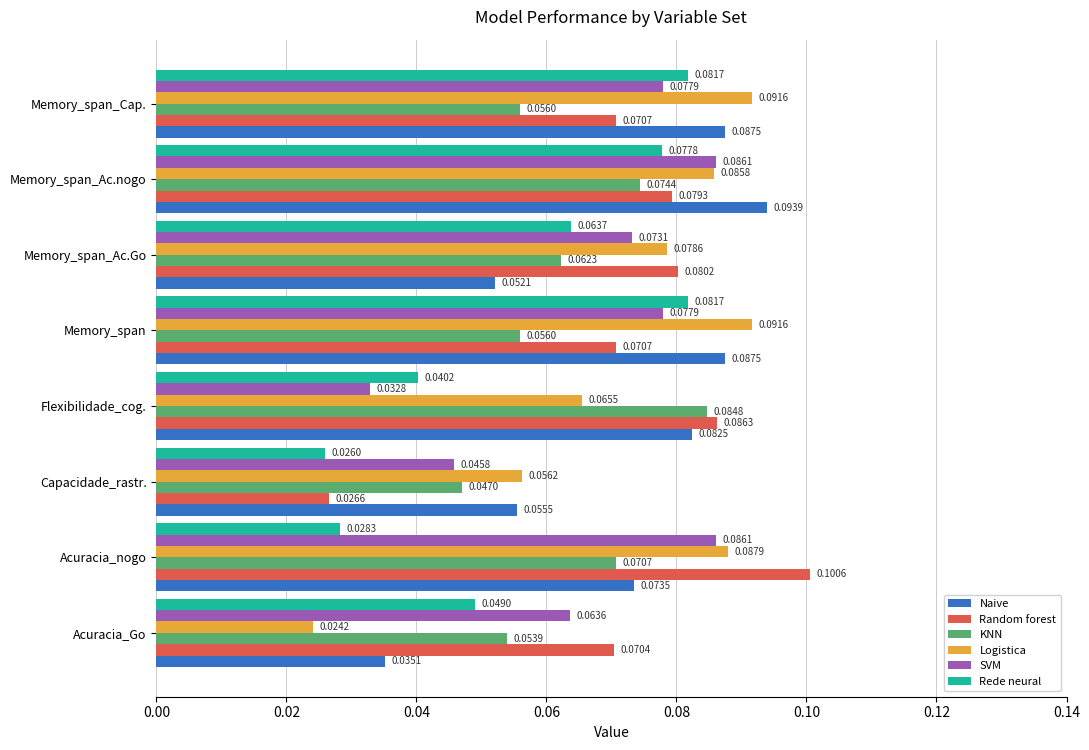

At which label does KNN reach its minimum?

Capacidade_rastr.